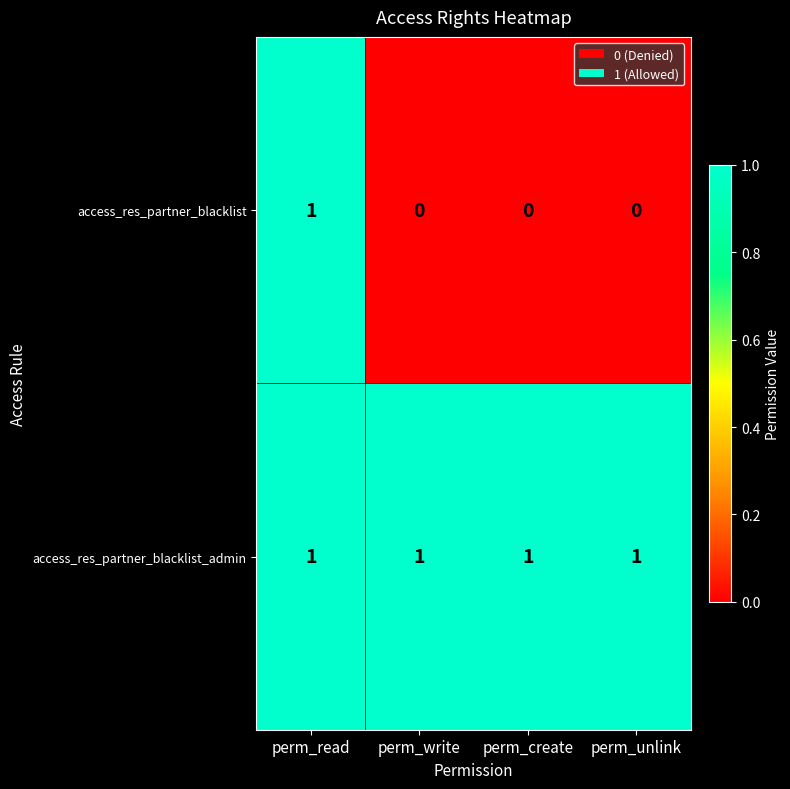

Which series has the largest range (max minus min)?

access_res_partner_blacklist